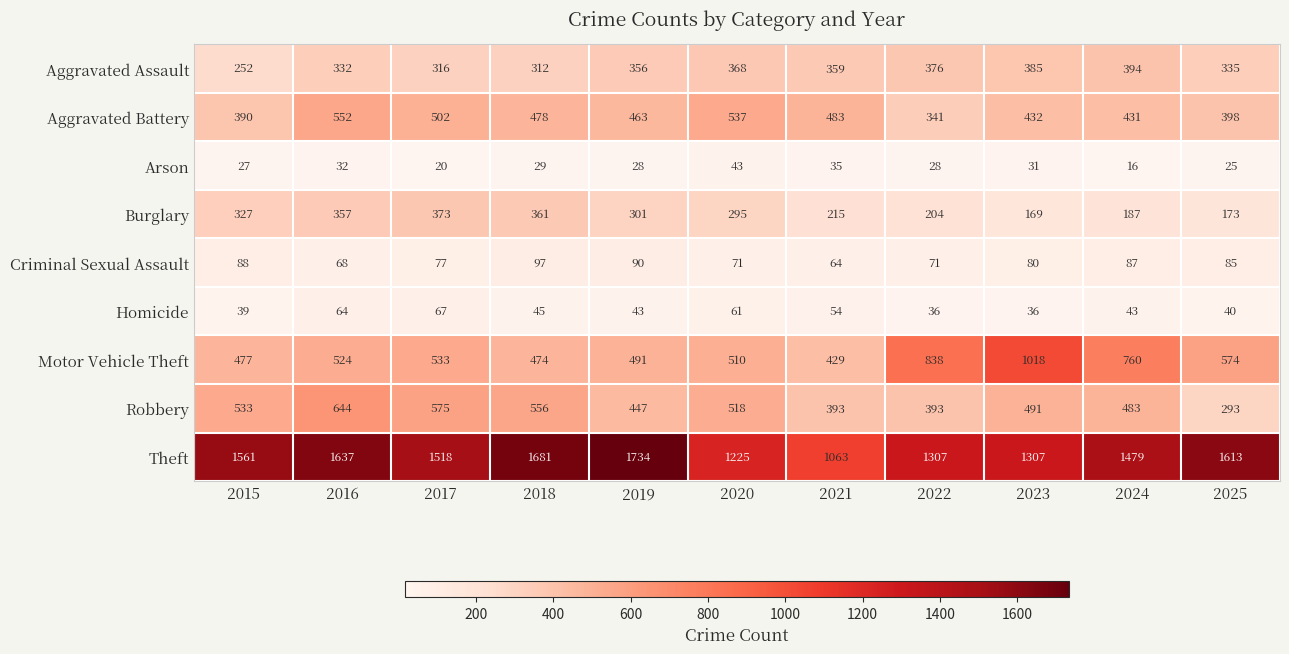

The Aggravated Assault series shows 332 at 2016. True or false?

True